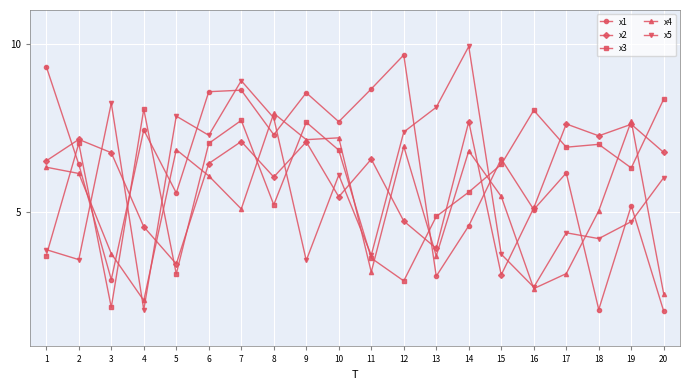

Between 4 and 14, which series saw the biggest shift?

x5